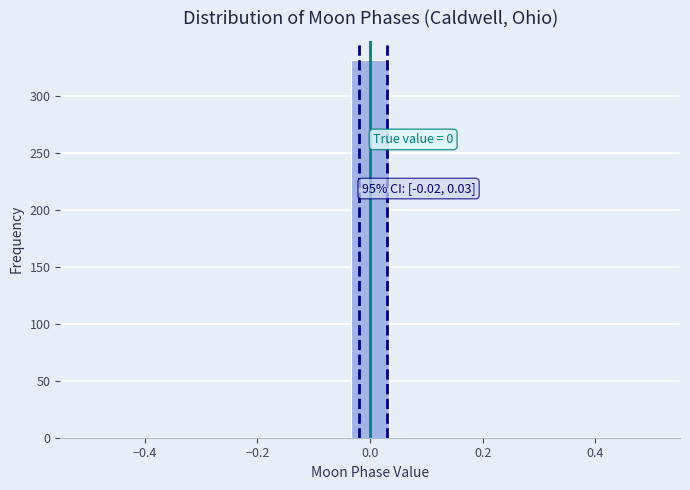

Around what value on the x-axis is the tallest bar? Give the approximate position of its centre, as read against the axis.

0.00